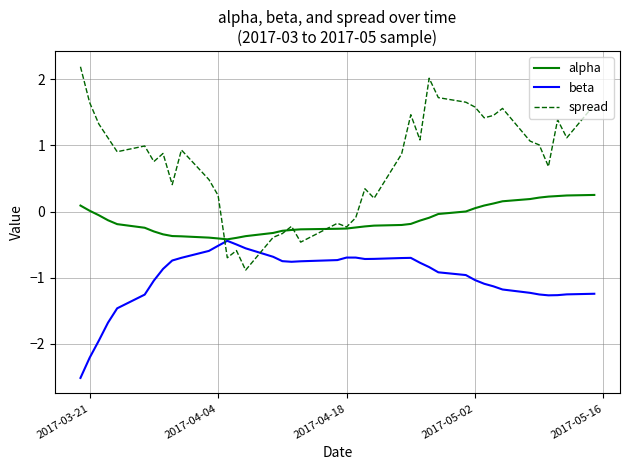

After their last crossing, which series has the higher values: beta or spread?

spread